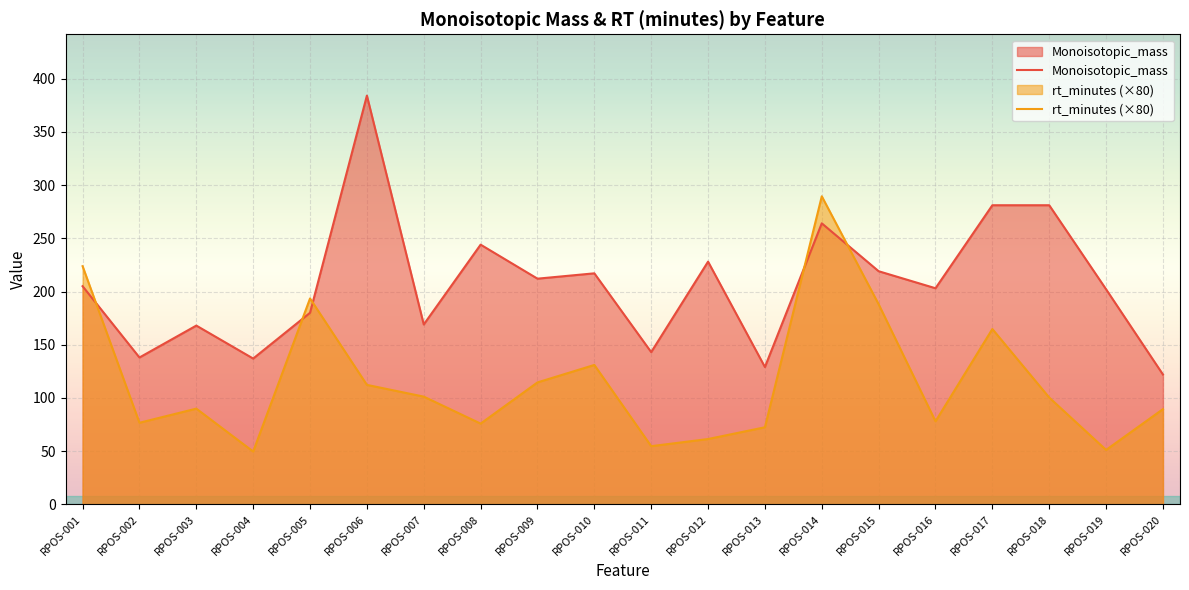

What are all the series names shown in the legend?

Monoisotopic_mass, rt_minutes